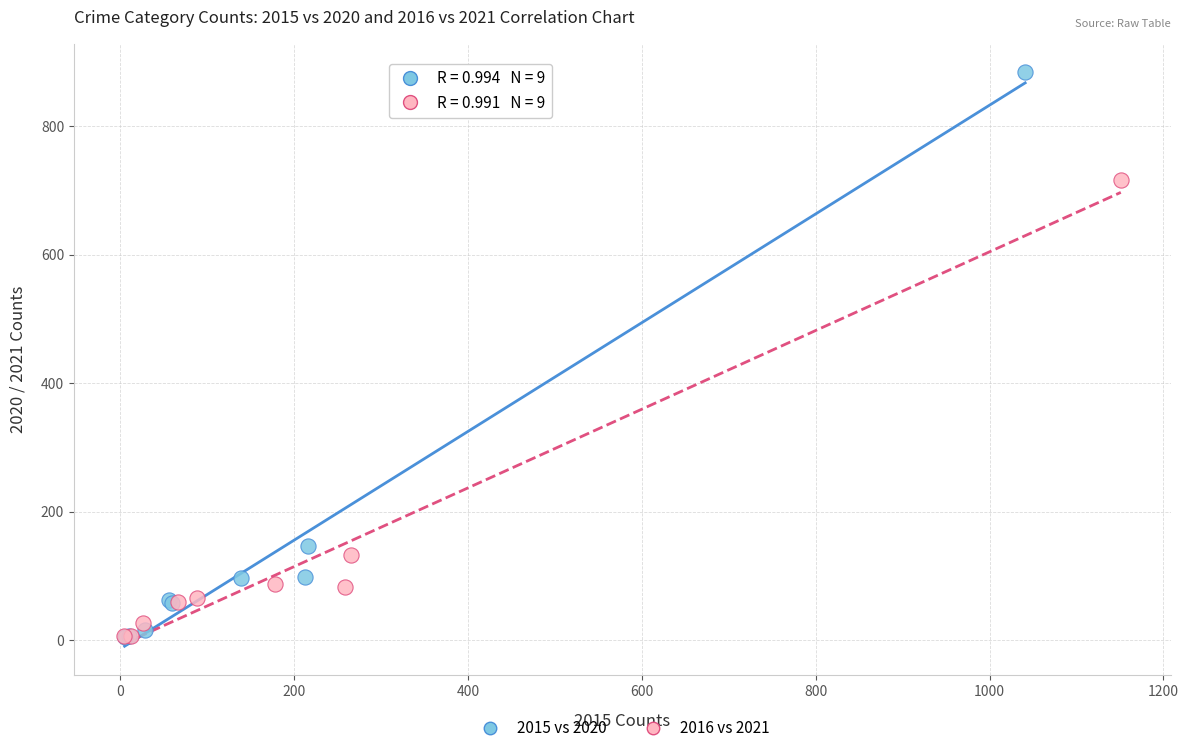

Which series reaches the maximum Y coordinate?

2015 vs 2020